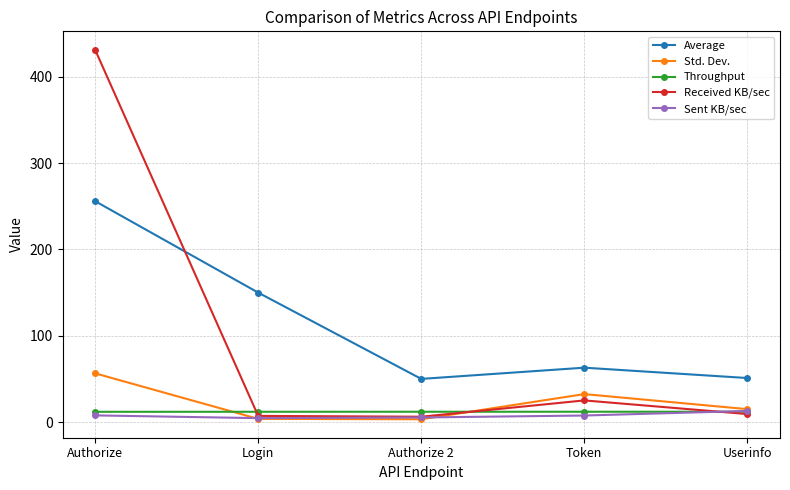

Between Login and Token, which series saw the biggest shift?

Average